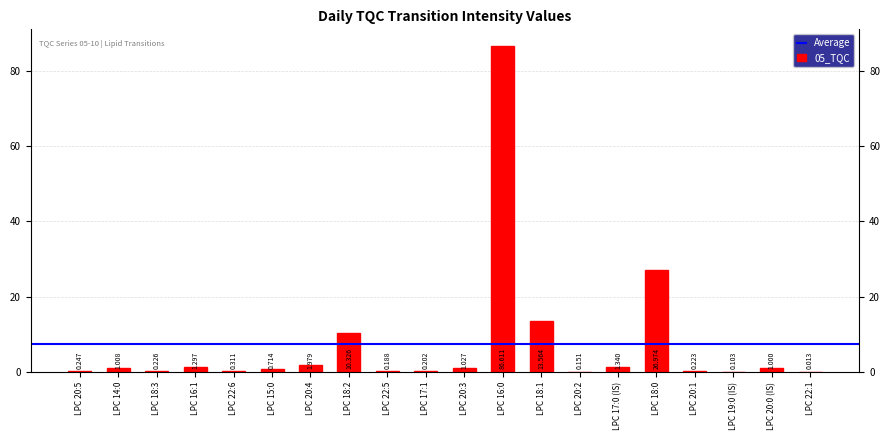

What is the maximum value shown in the chart?

86.6